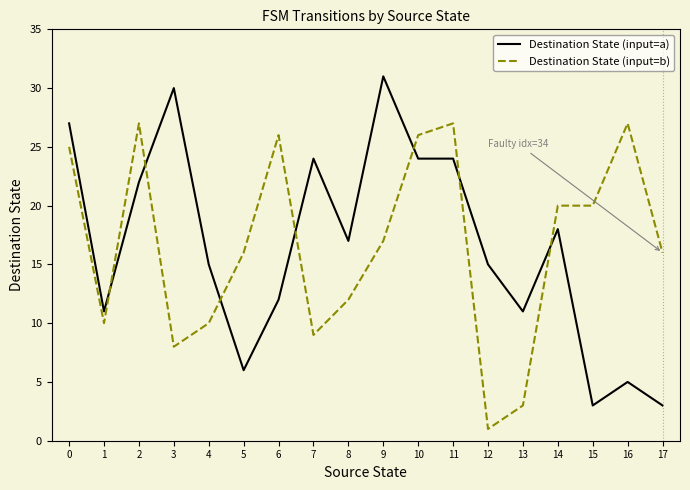

Reading left to right, transcribe all the data shown in this chart.

Destination State (input=a): 0=27	1=11	2=22	3=30	4=15	5=6	6=12	7=24	8=17	9=31	10=24	11=24	12=15	13=11	14=18	15=3	16=5	17=3
Destination State (input=b): 0=25	1=10	2=27	3=8	4=10	5=16	6=26	7=9	8=12	9=17	10=26	11=27	12=1	13=3	14=20	15=20	16=27	17=16